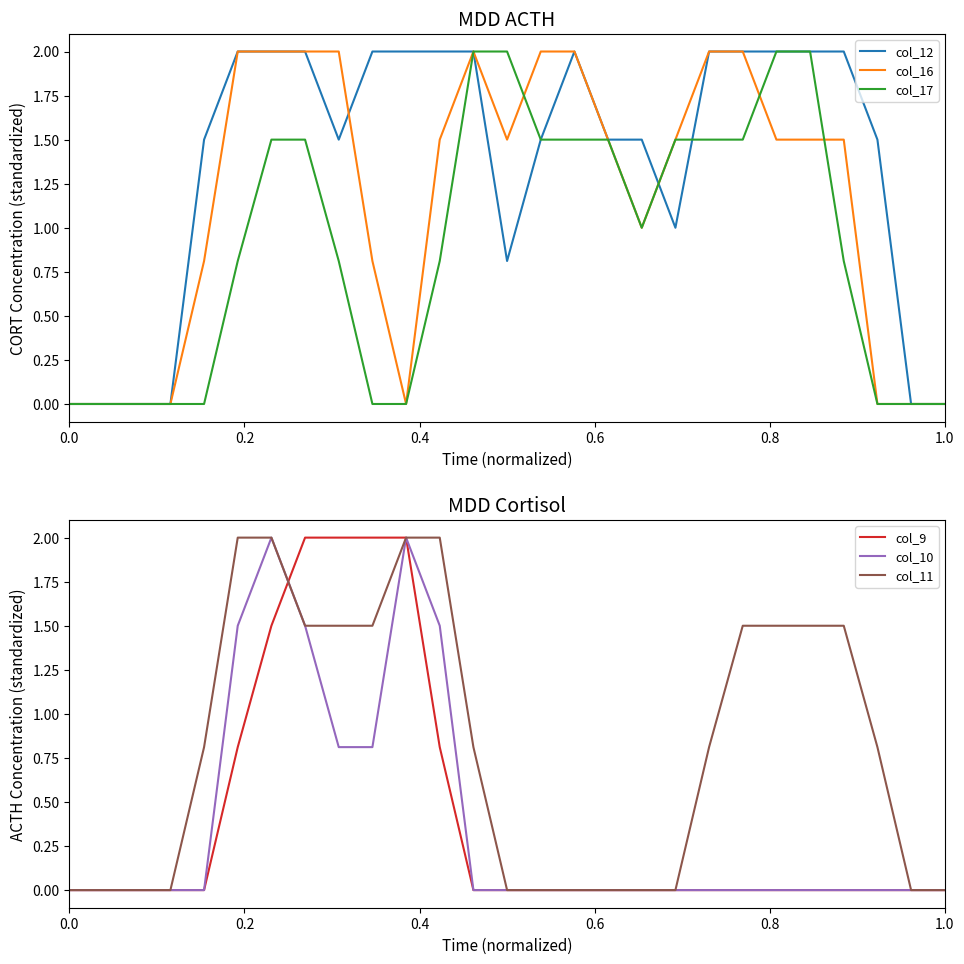

What is the highest value of the col_12 series?

2.0